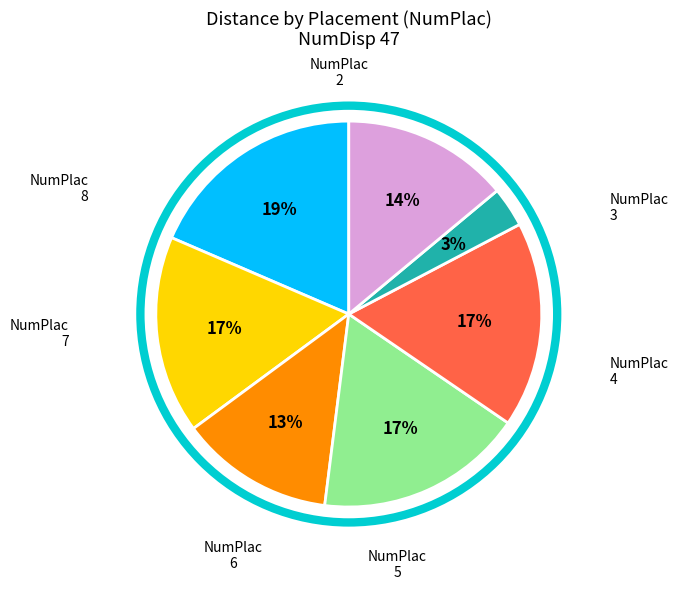

Is there a majority slice in this chart?

No